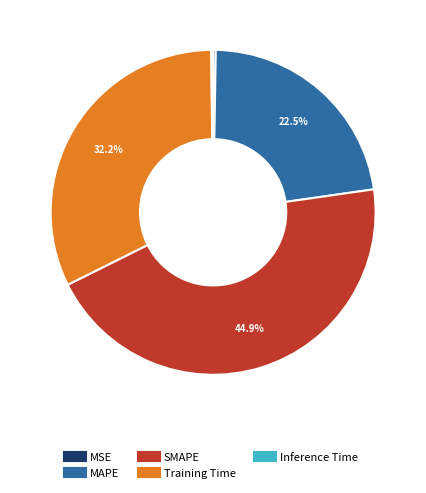

Is it true that Training Time is 44% of the pie?

False